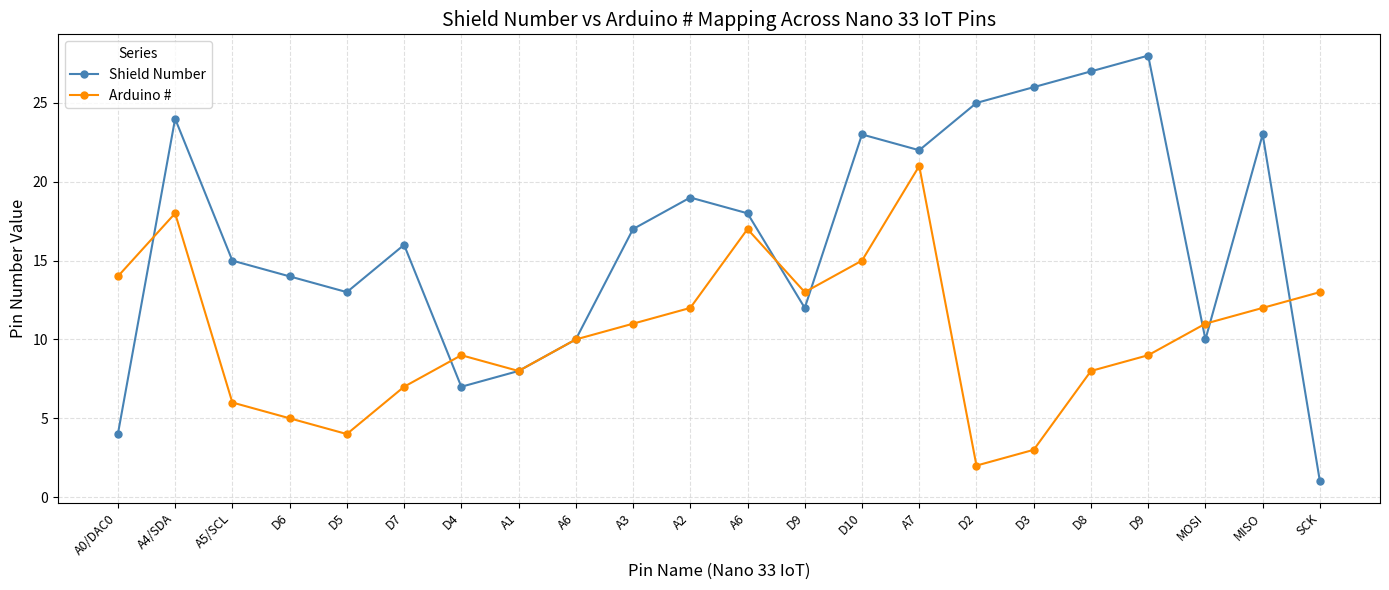

Is this an area chart (filled region under the line)?

No